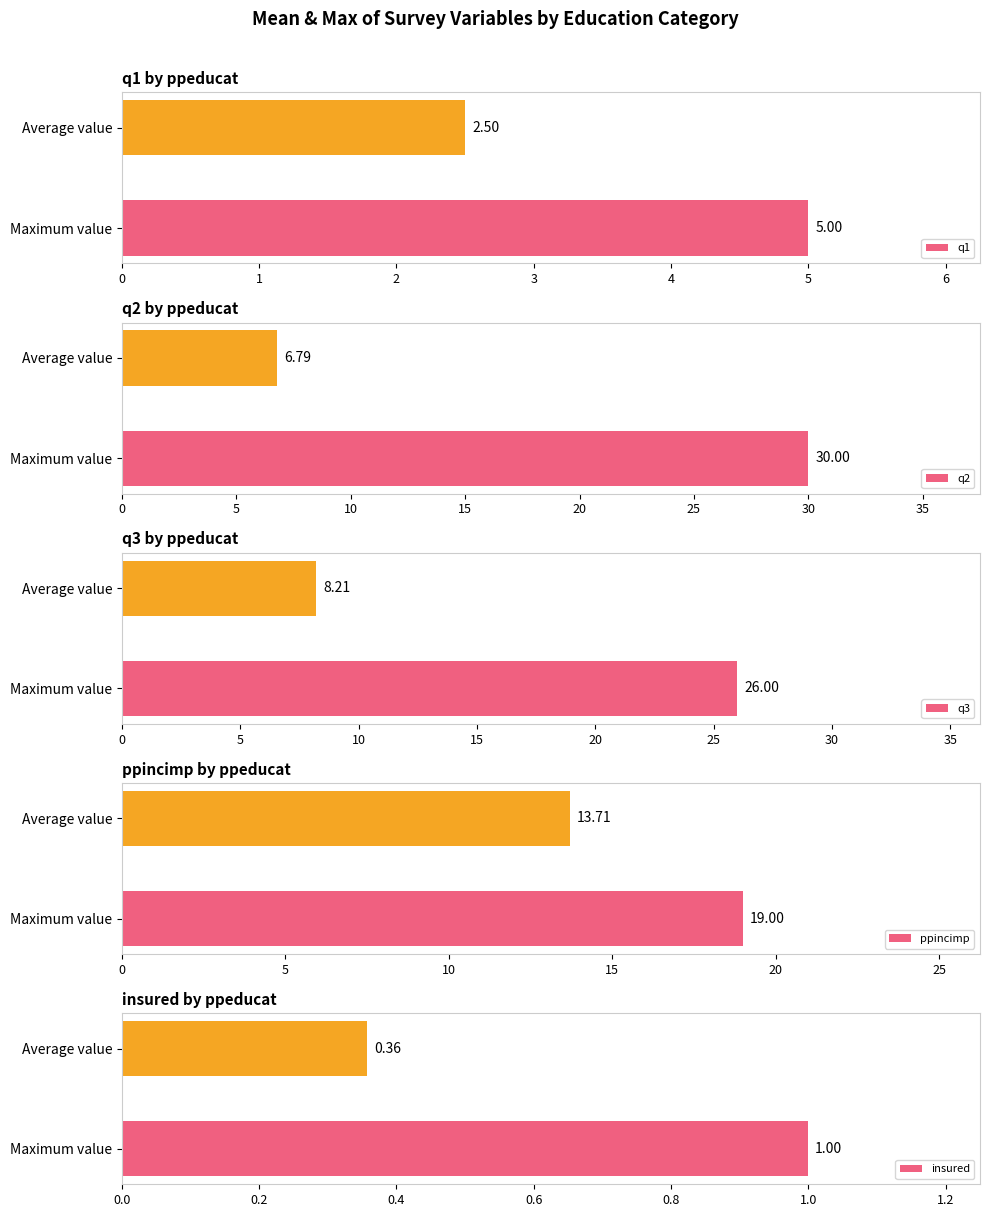

List the labels in order of q1 value, smallest first.

Average value, Maximum value